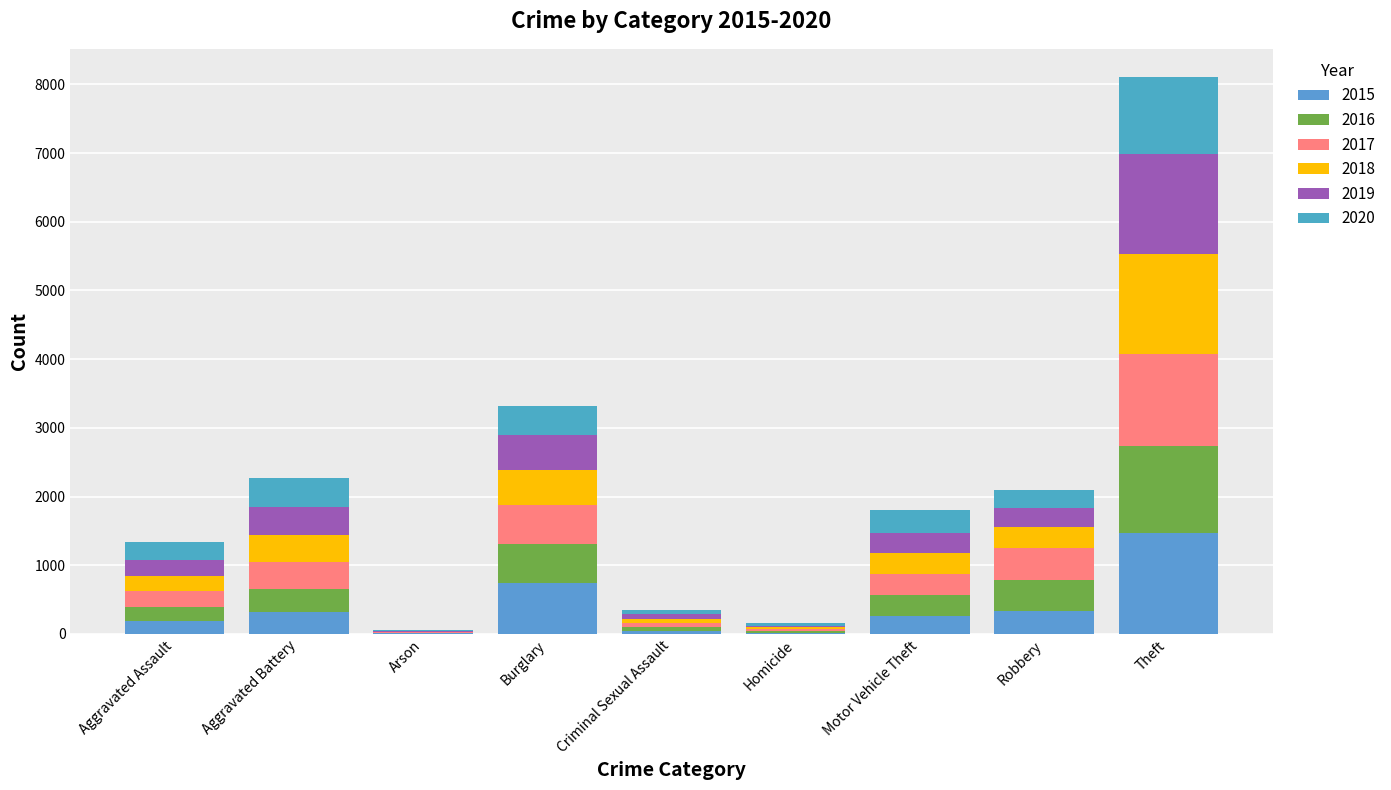

How many categories are shown in the chart?

9